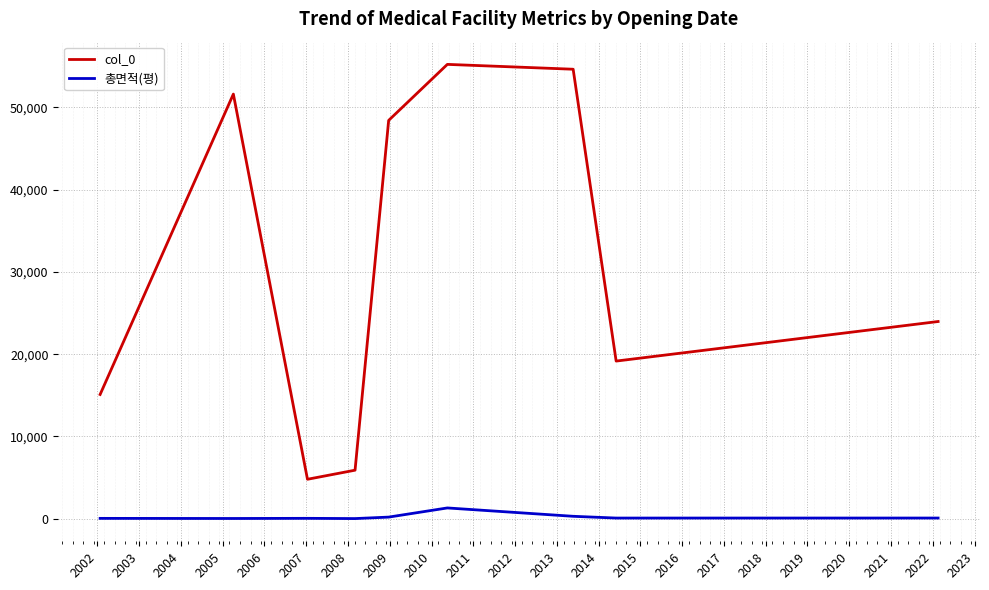

List the series in order of their overall mean, lowest first.

총면적(평), col_0